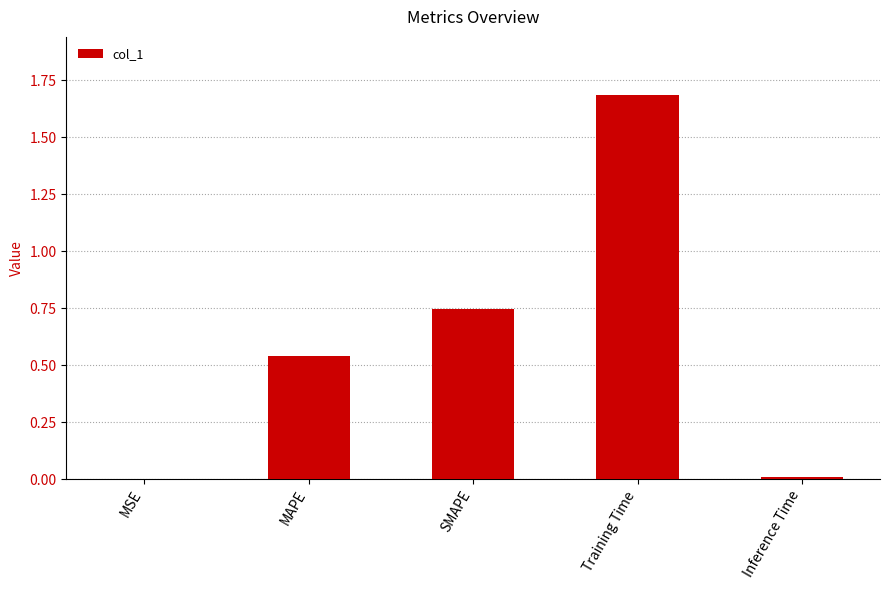

Are the bars horizontal?

No